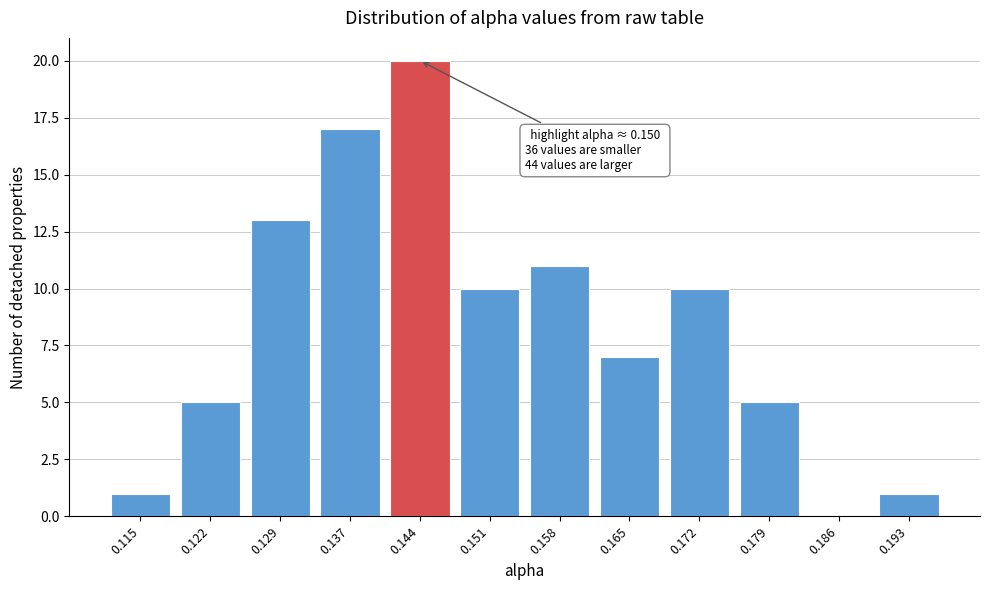

Reading left to right, list all the values displayed in this chart.

0.115=1	0.122=5	0.129=13	0.137=17	0.144=20	0.151=10	0.158=11	0.165=7	0.172=10	0.179=5	0.186=0	0.193=1